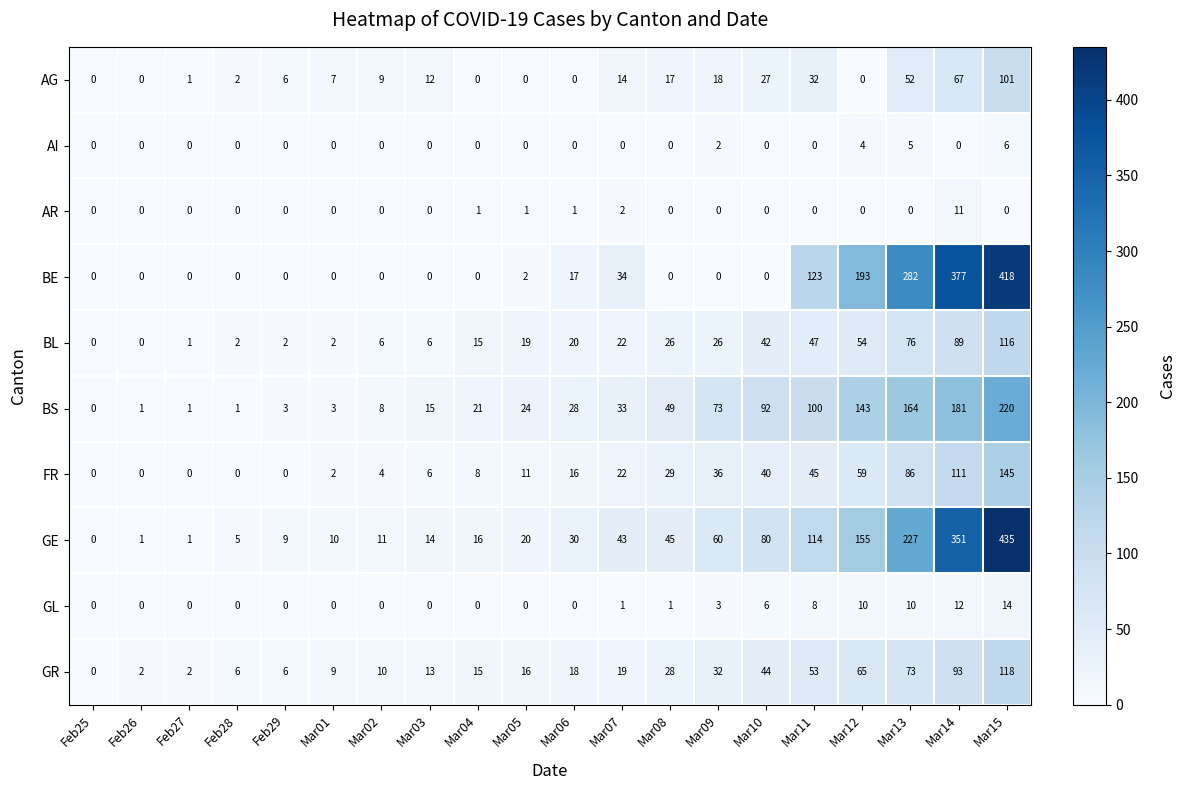

Is the value of BE at Feb26 greater than the value of BS at Feb28?

No